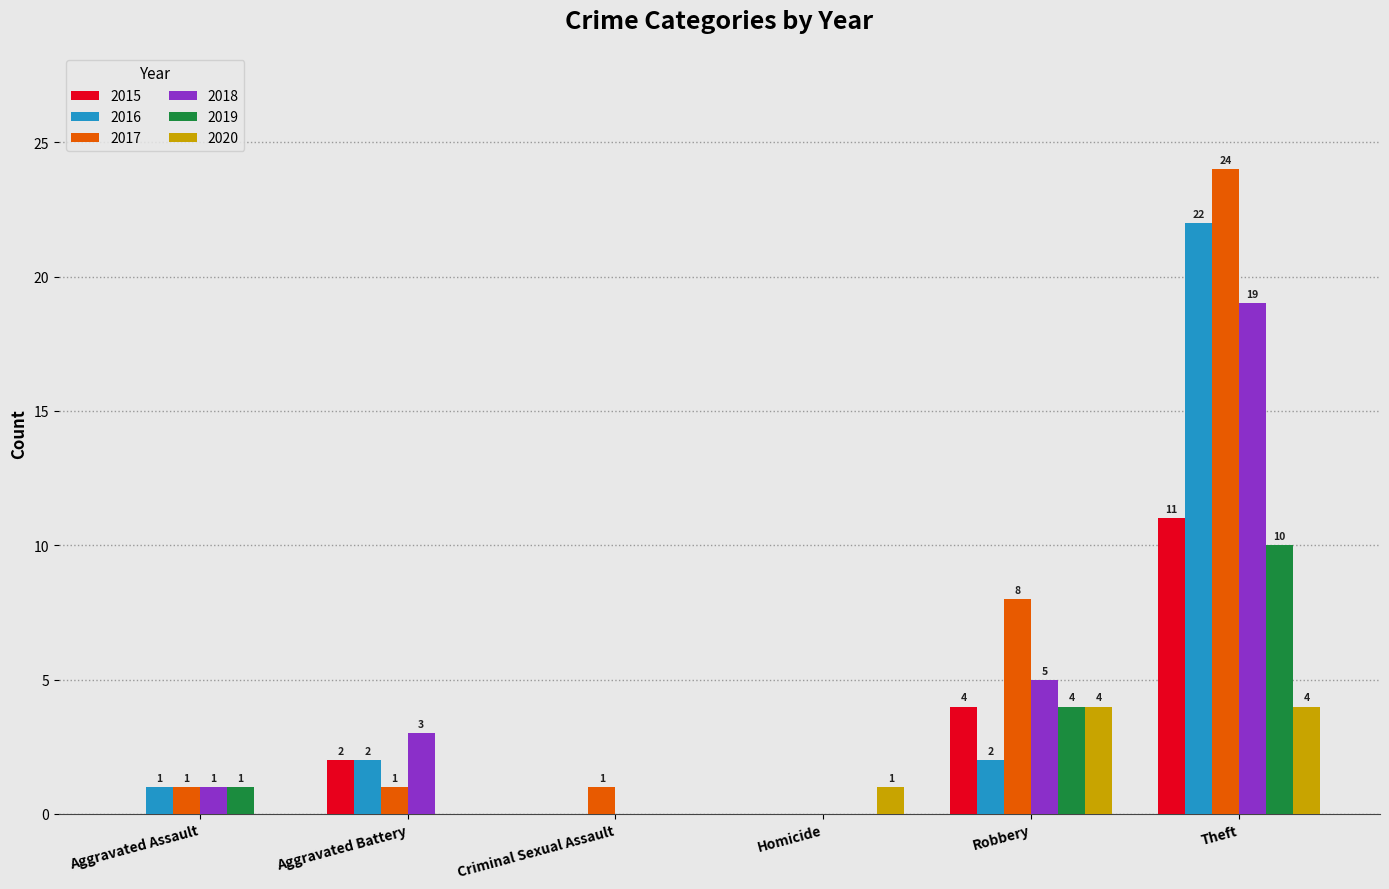

Between Homicide and Robbery, which series saw the biggest shift?

2017